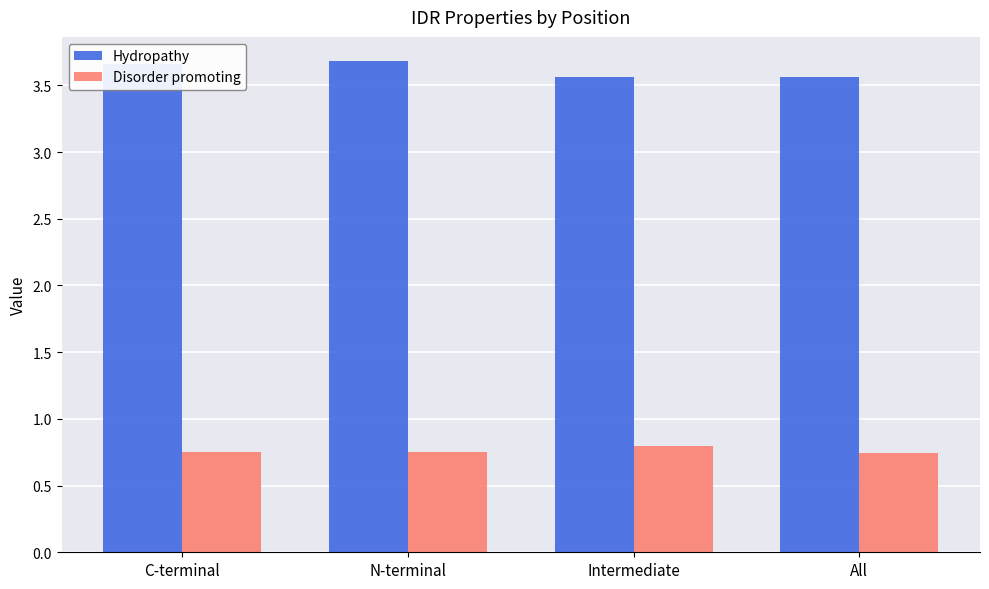

What is the difference between the highest and lowest values at All?

2.8